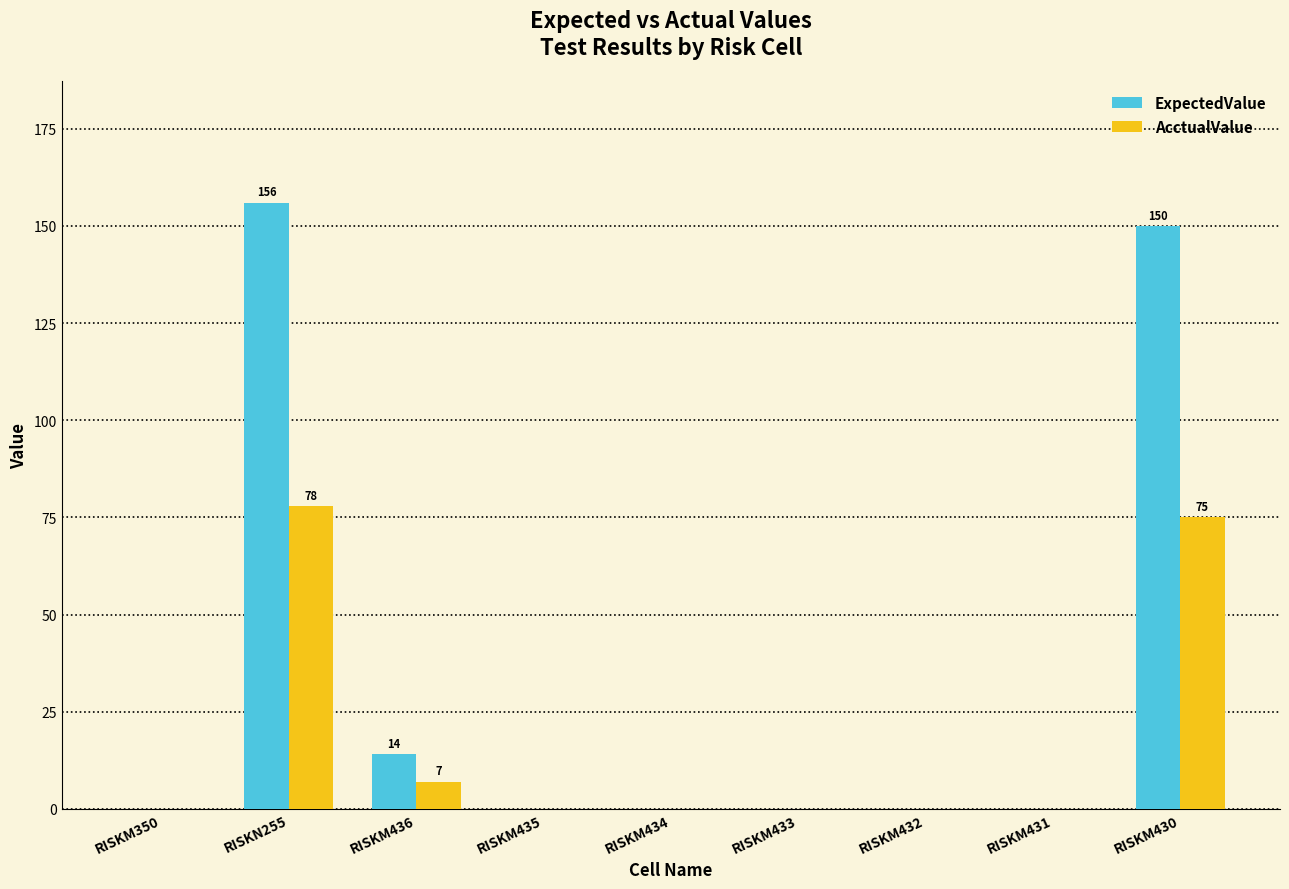

What is the maximum value shown in the chart?

156